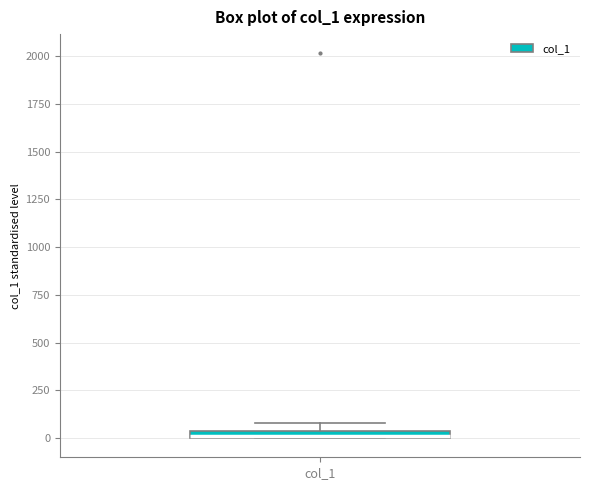

Where is the upper edge of the box for col_1 on the y-axis? The values are not printed on the chart, so give them approximately, as read against the axis.

50